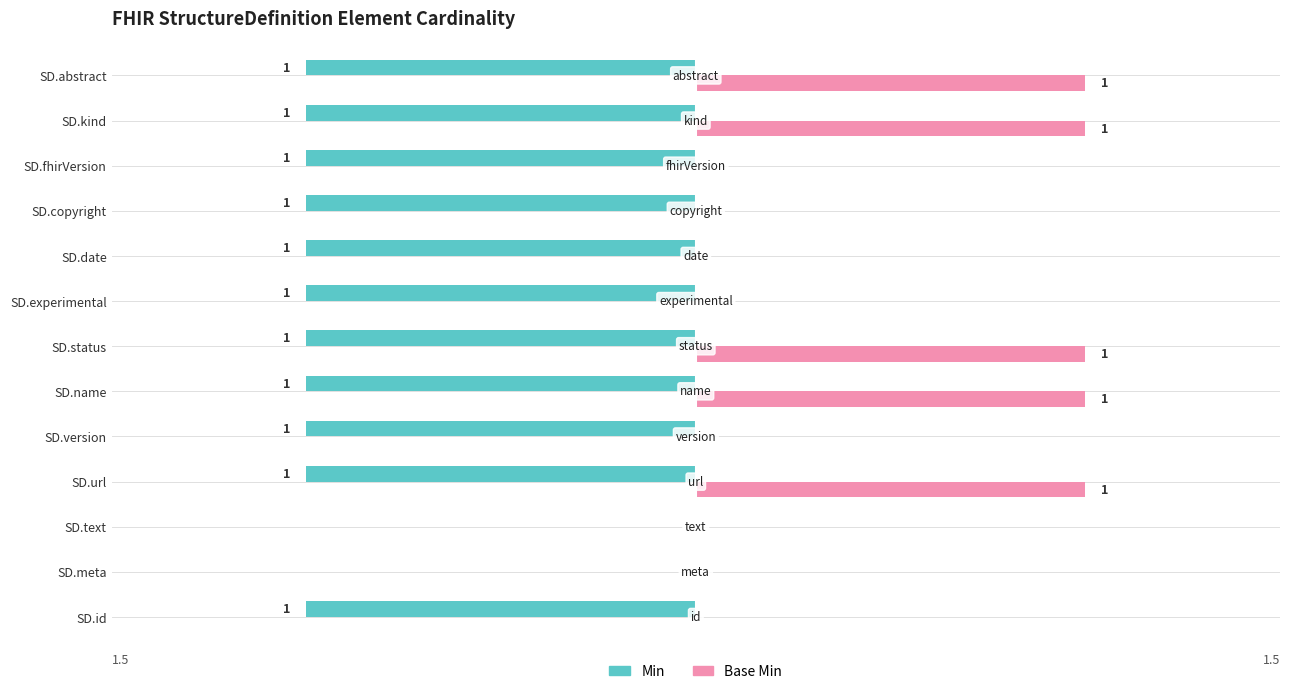

Between SD.name and SD.date, which series saw the biggest shift?

Base Min